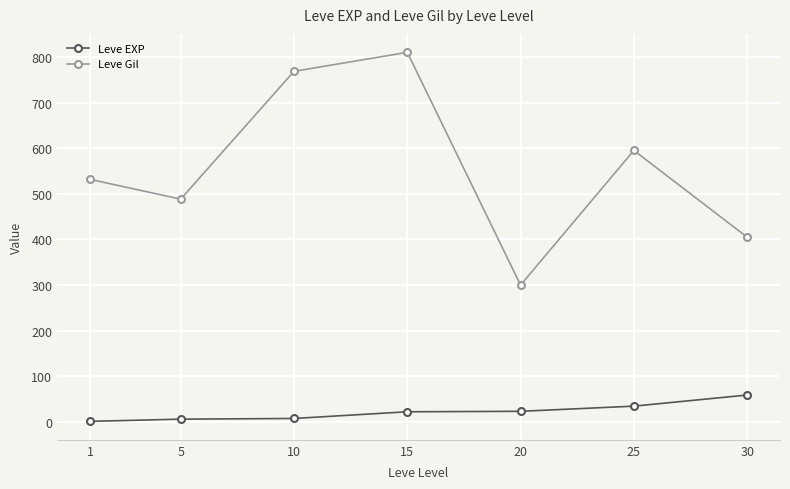

The Leve Gil series shows 595.0 at 25. True or false?

True